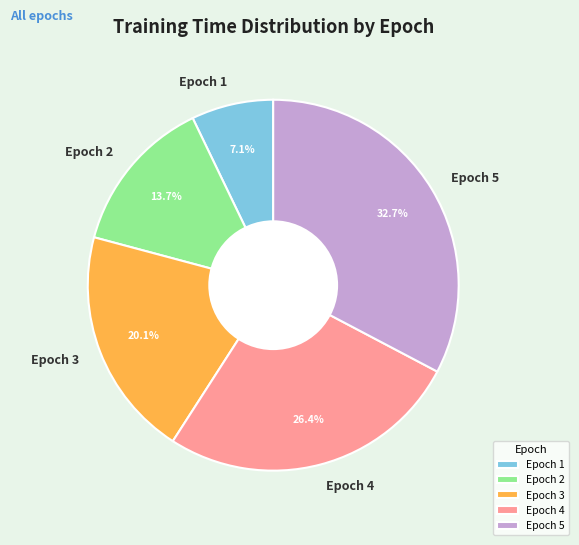

Count the number of slices in the pie.

5